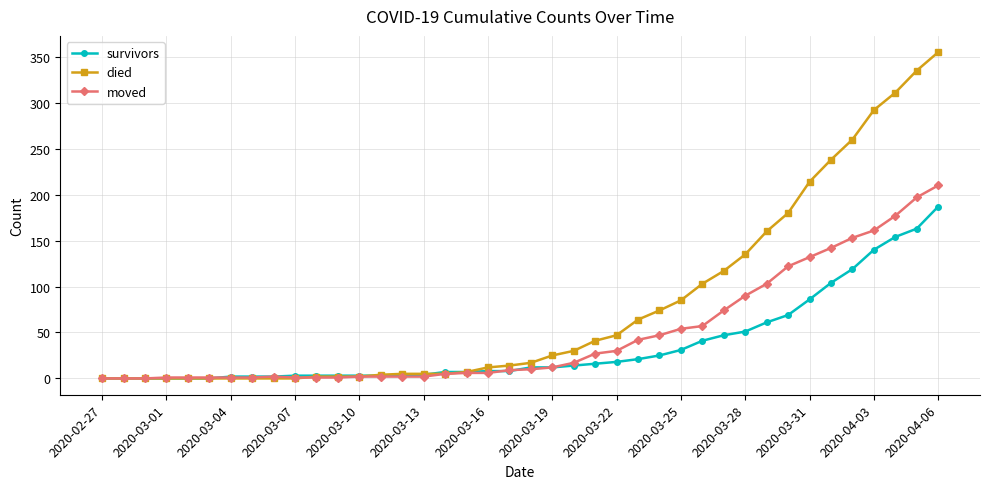

Rank the series by their maximum value, from lowest to highest.

survivors, moved, died